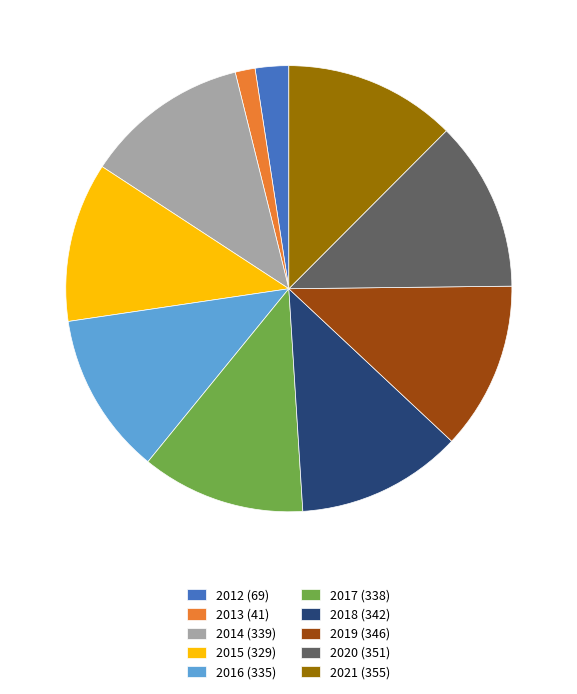

Does 2014 account for over 50% of the chart?

No